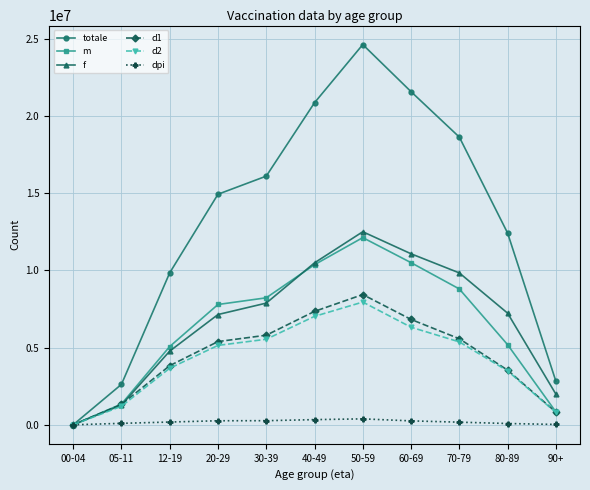

List the series in order of their peak value, highest first.

totale, f, m, d1, d2, dpi